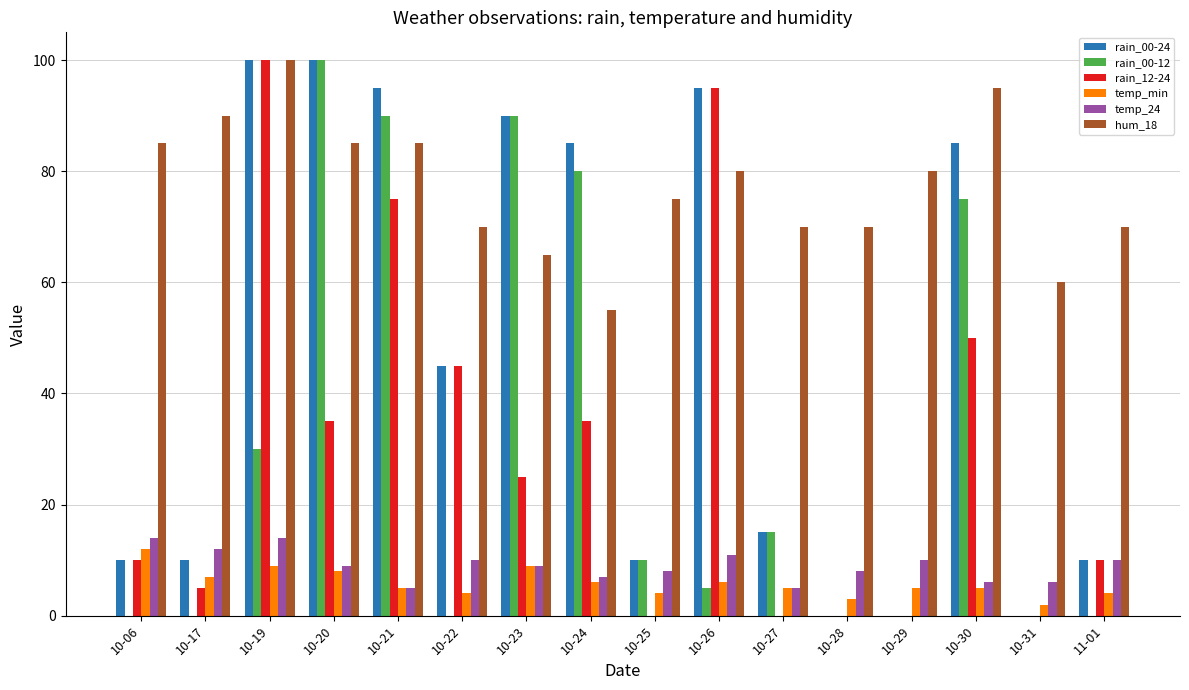

What is the maximum value shown in the chart?

100